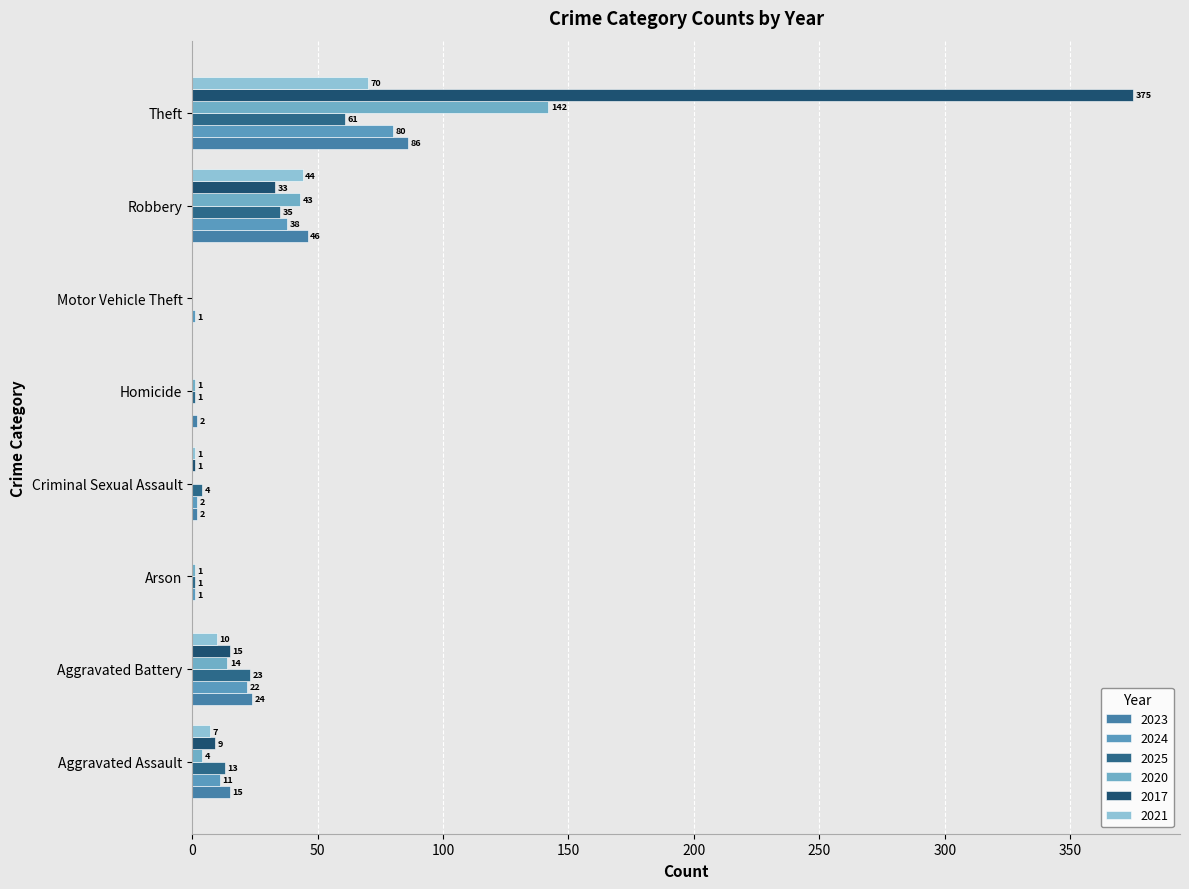

Count the number of data series in this chart.

6